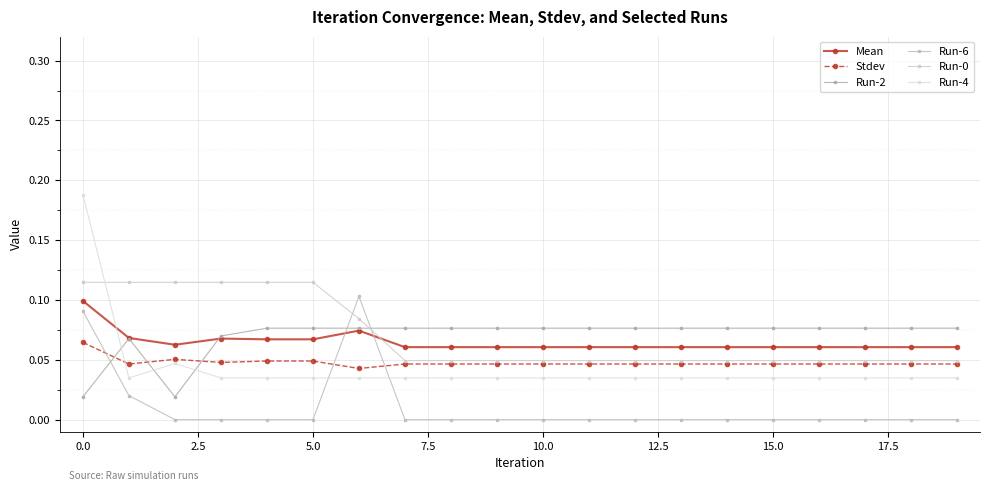

How many data points does each series have?

20